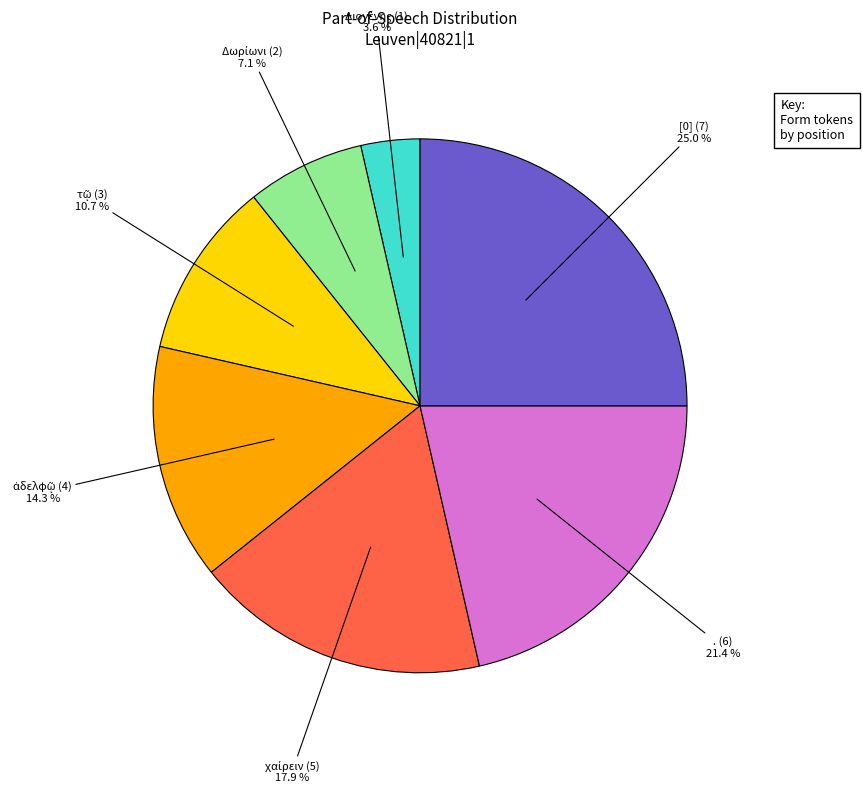

Which slice is the largest?

[0] (7)